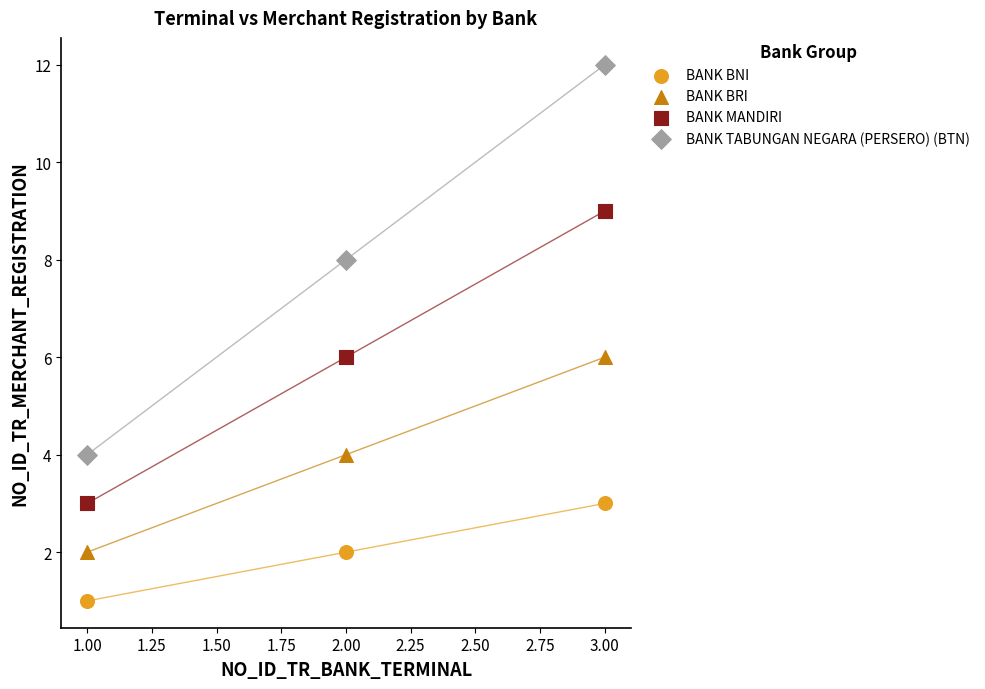

Across all data points, what is the range of Y values (max minus min)?

11